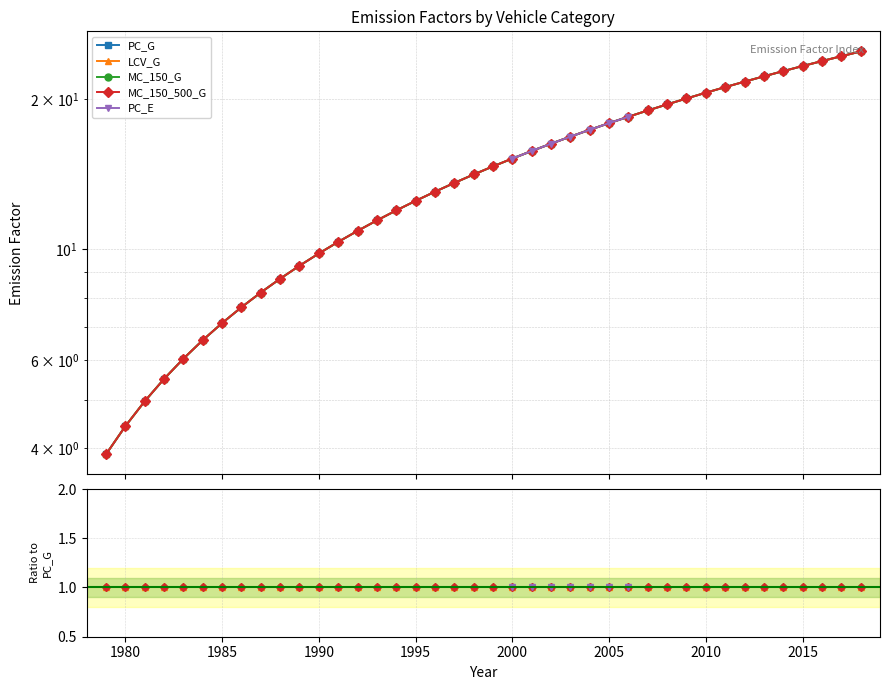

What is the lowest value of the MC_150_G series?

3.9